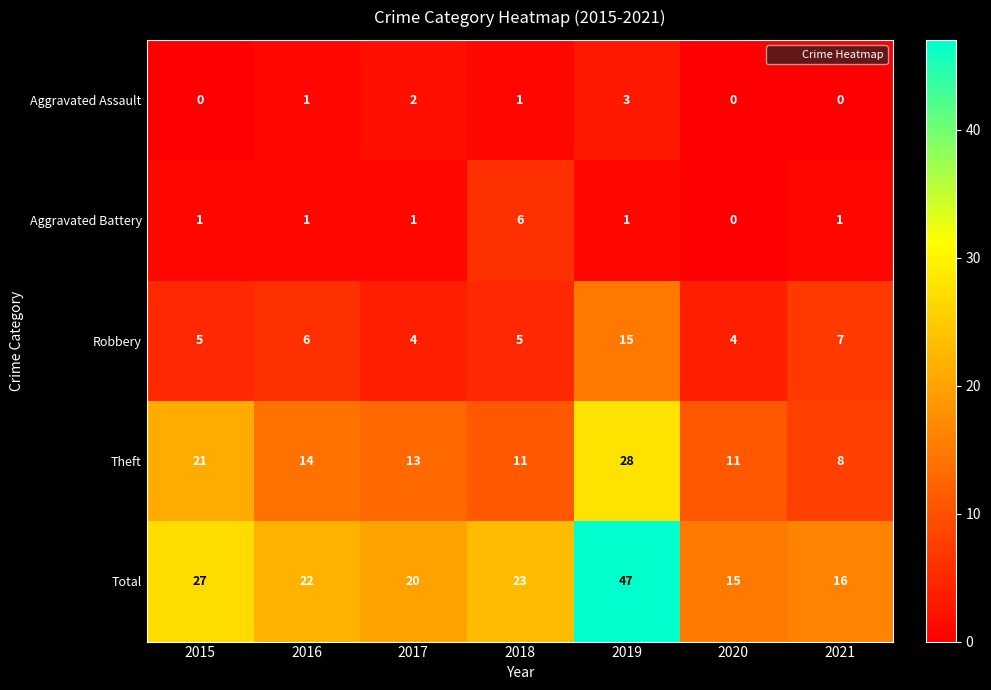

At which label does Theft first exceed 13?

2015